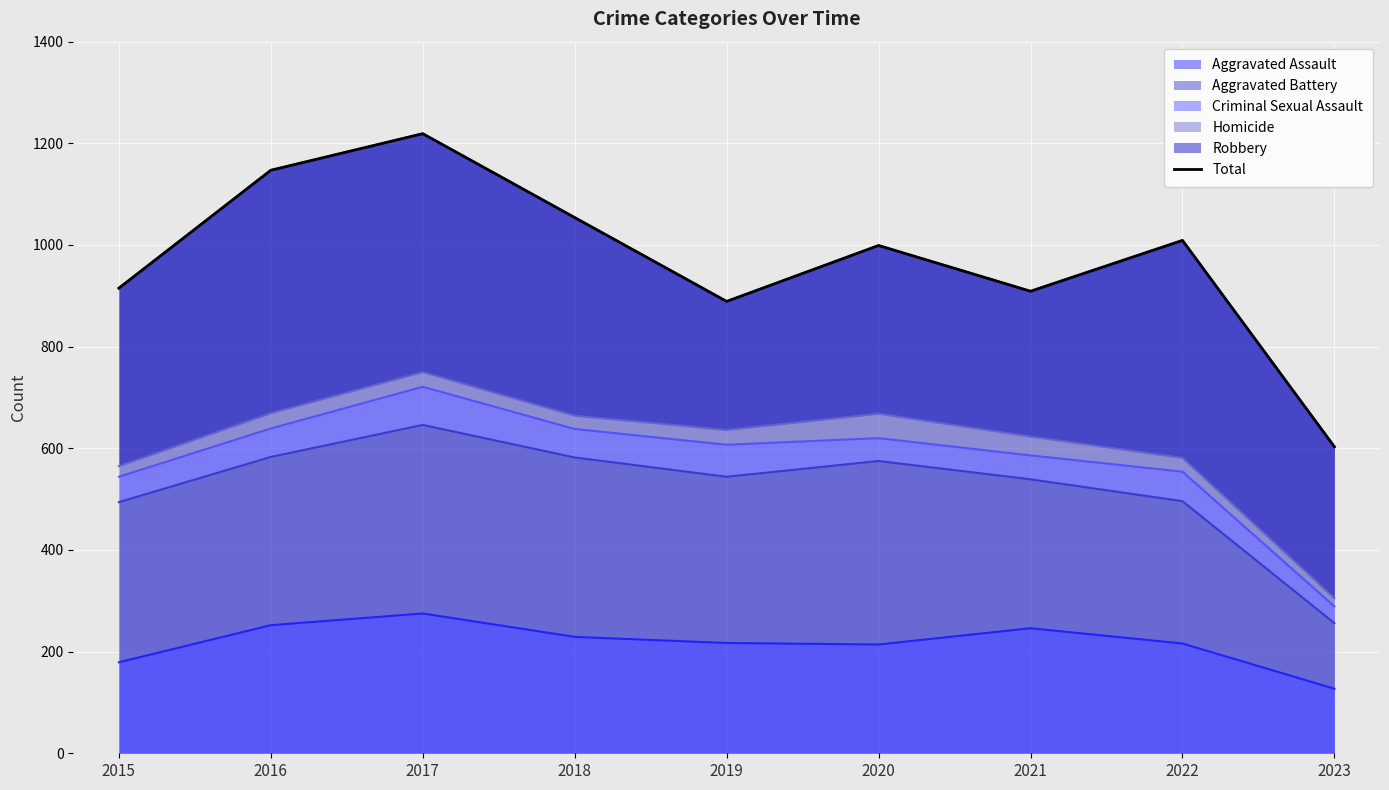

What is the difference between the values at 2017 and 2020?

220